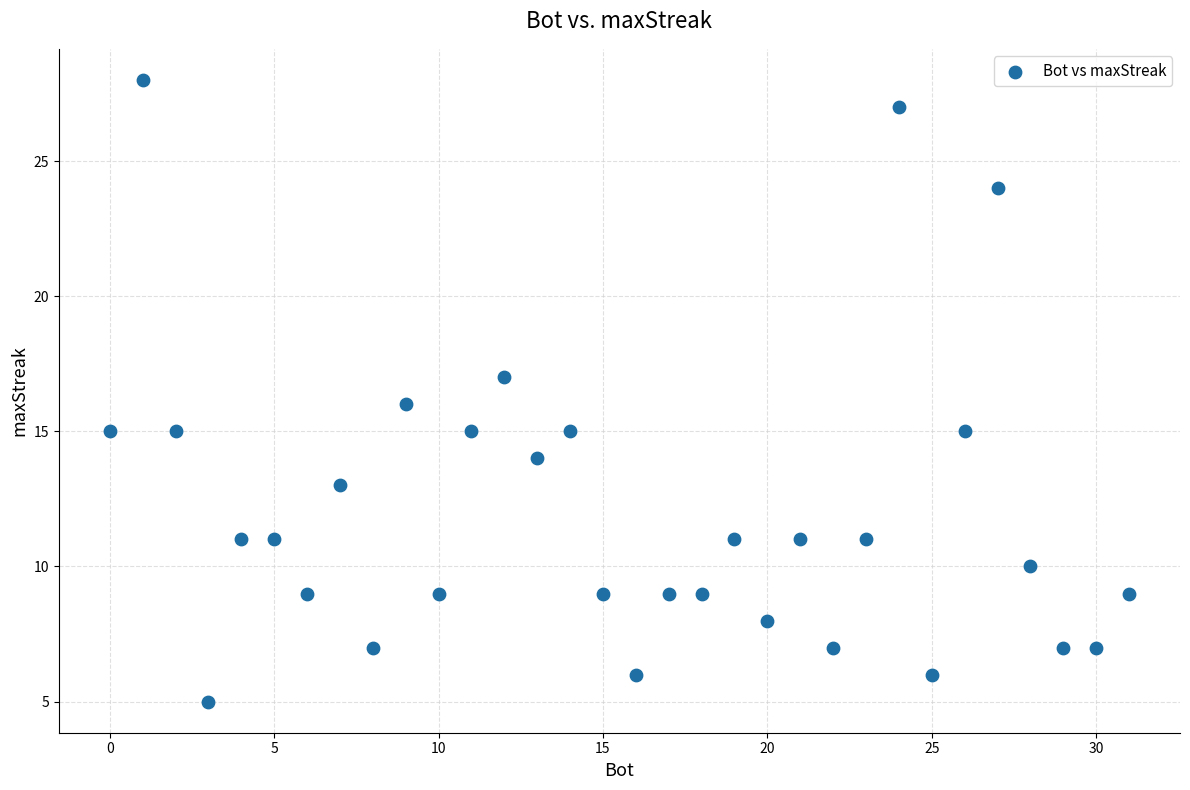

What is the range of X values (max minus min)?

31